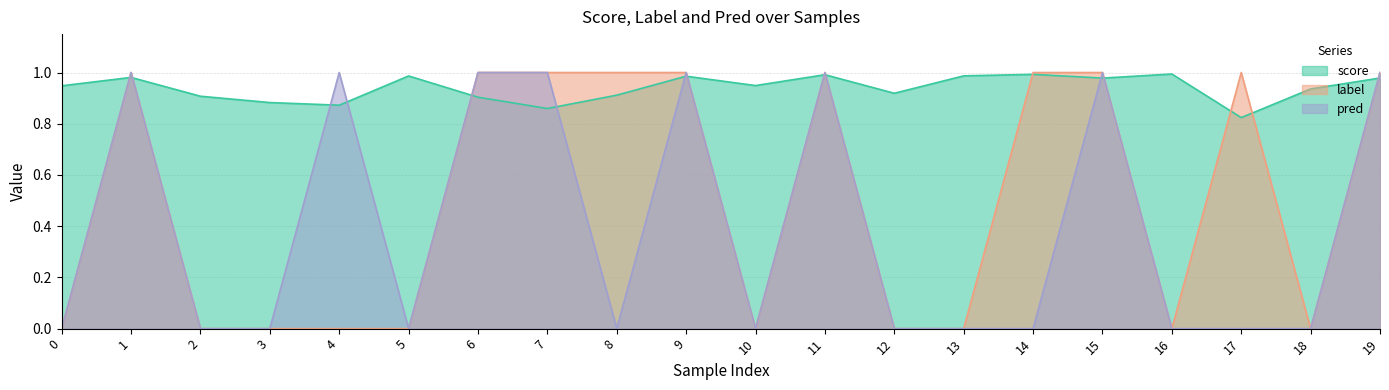

What is the average value of the label series?

0.5